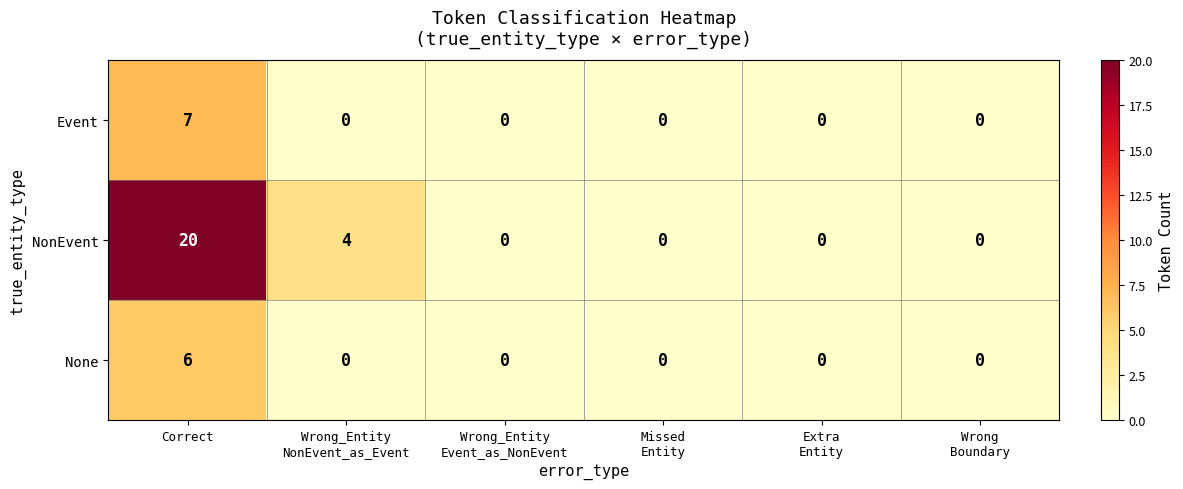

What is the difference between the second highest and minimum values in the NonEvent series?

4